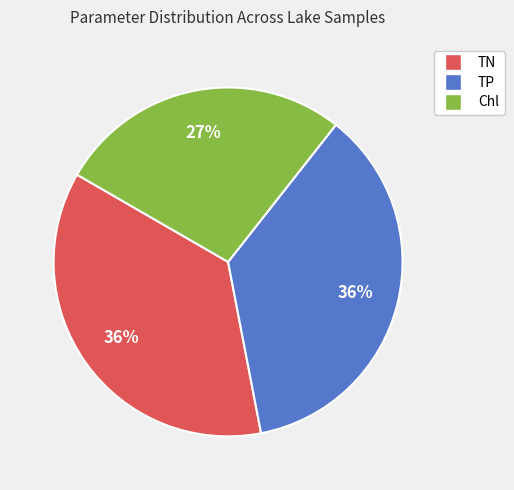

True or false: TP accounts for 36% of the total.

True